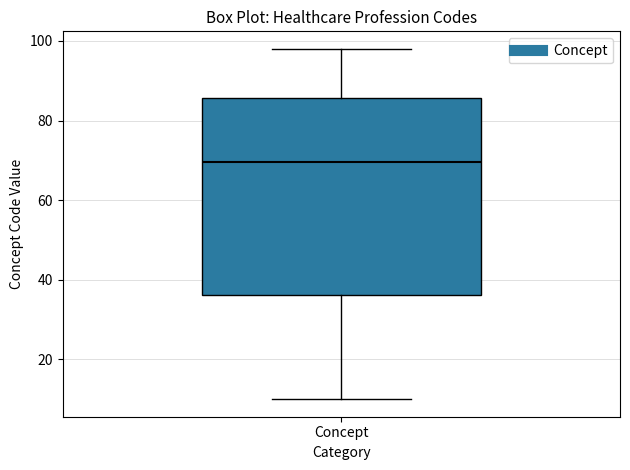

Transcribe this box plot: give where the median line is, the range the box spans, and where the two whiskers end, as read against the y-axis. The values are not printed on the chart, so give them approximately, as read against the axis.

median 70, box 36 to 86, whiskers 10 to 98